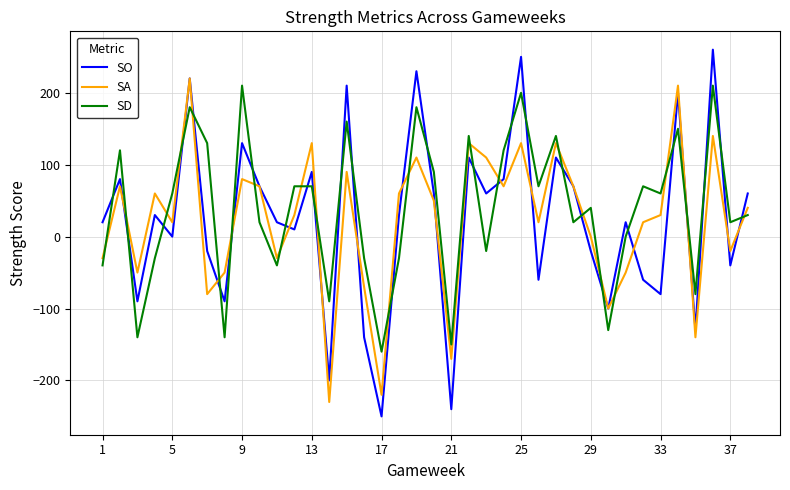

Which series has the largest range (max minus min)?

SO